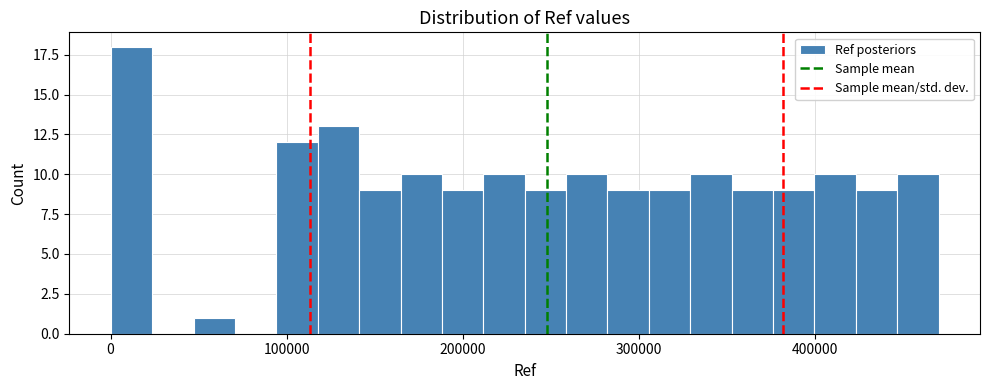

Read against the x-axis, roughly where is the centre of the tallest bar?

10000